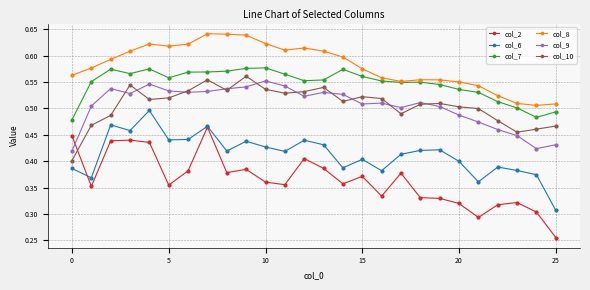

Count the col_9 values in the range 0 to 1.

26